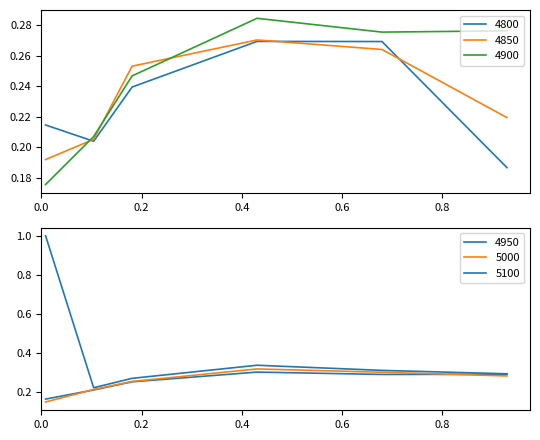

Between which two adjacent categories do 4850 and 4900 first intersect?

0.00821917808219178 and 0.1041095890410959